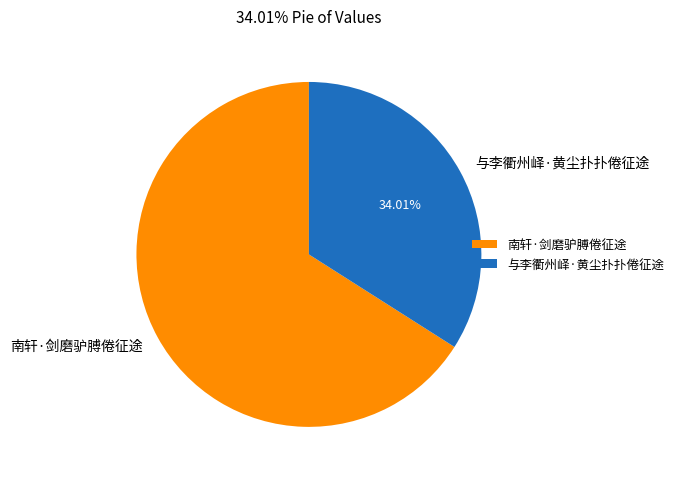

Do 南轩·剑磨驴膊倦征途 and 与李衢州峄·黄尘扑扑倦征途 together represent more than half of the pie?

Yes